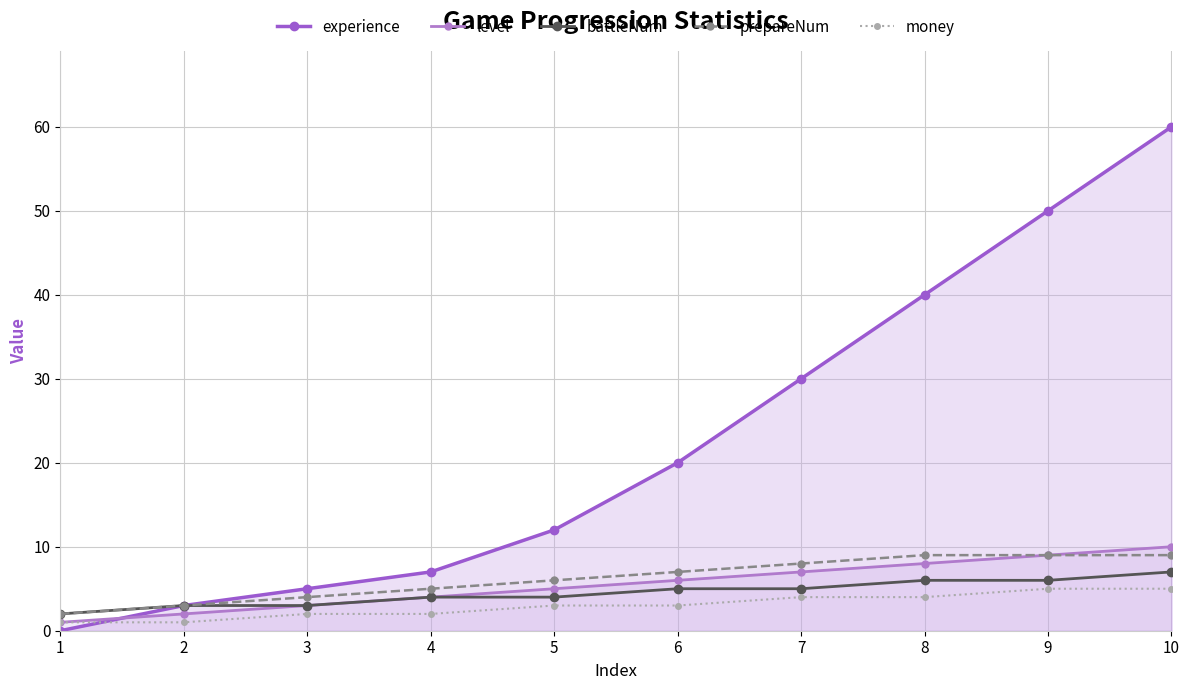

What is the maximum value shown in the chart?

60